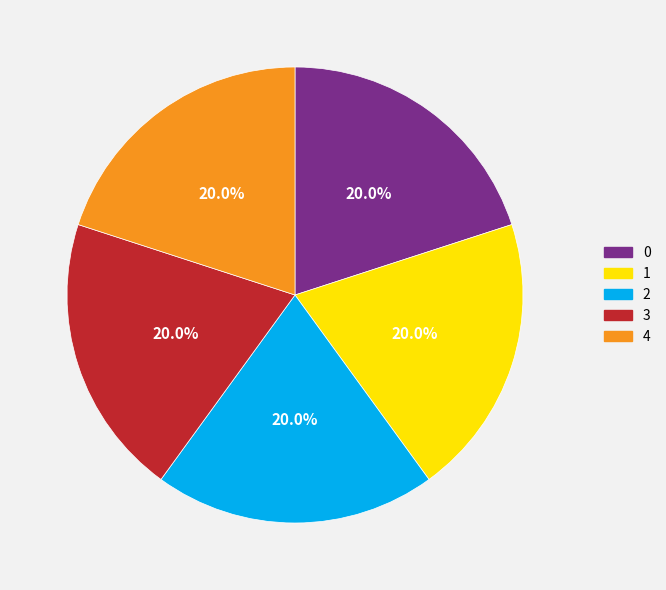

Is the sum of 3 and 1 greater than half?

No